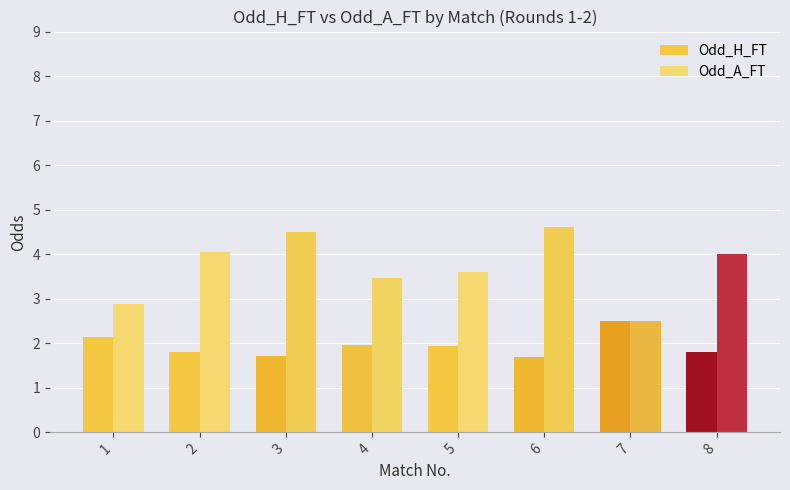

Rank the series by their maximum value, from lowest to highest.

Odd_H_FT, Odd_A_FT